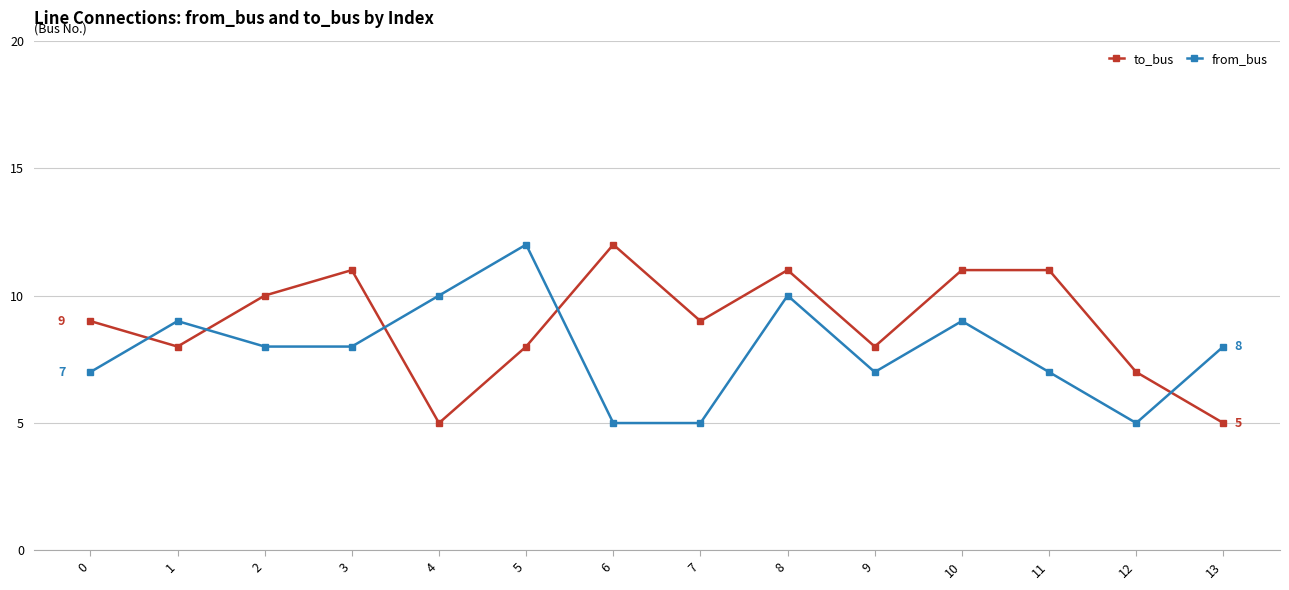

Count the to_bus values in the range 8 to 11.

10